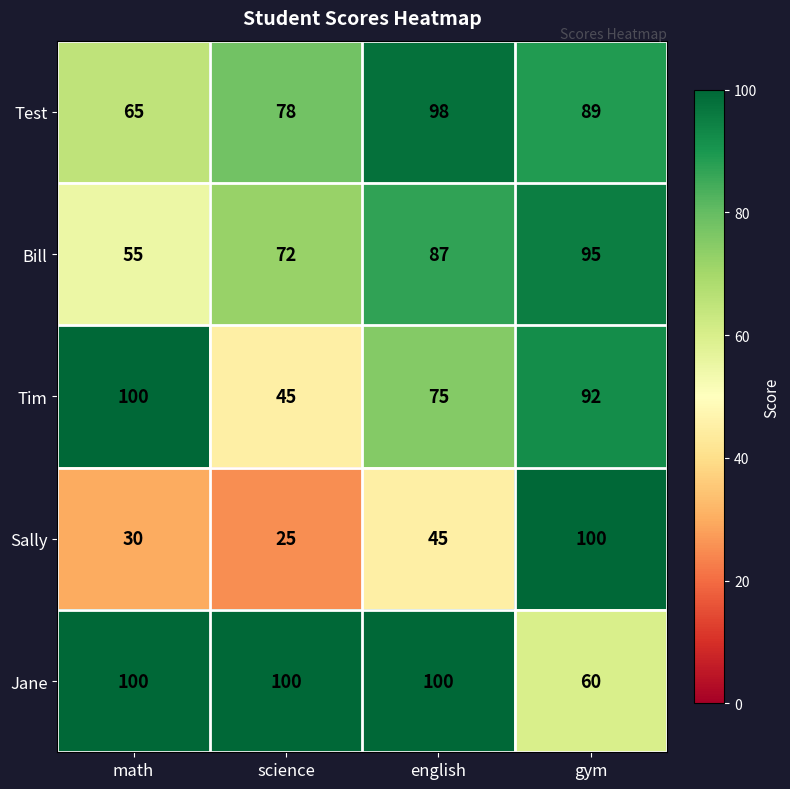

What is the highest value of the Tim series?

100